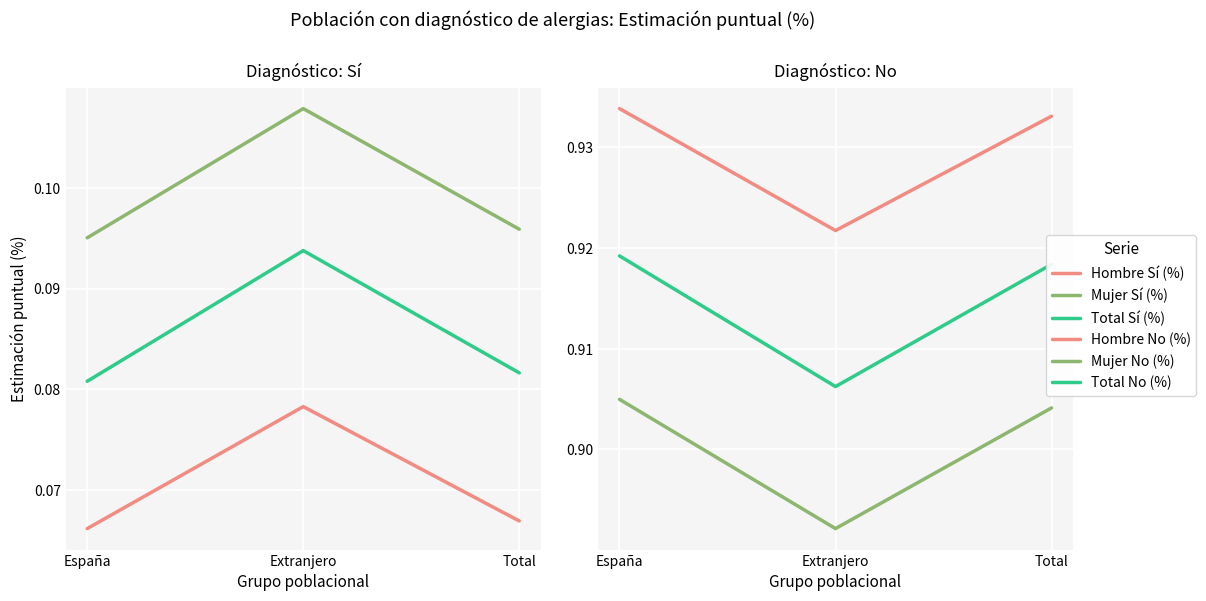

At how many categories does at least one series exceed 0?

3